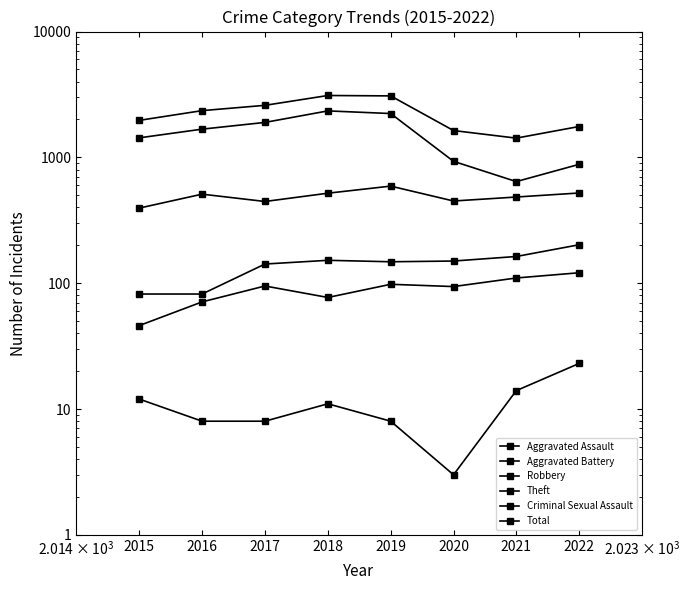

At how many categories does at least one series exceed 1359?

8